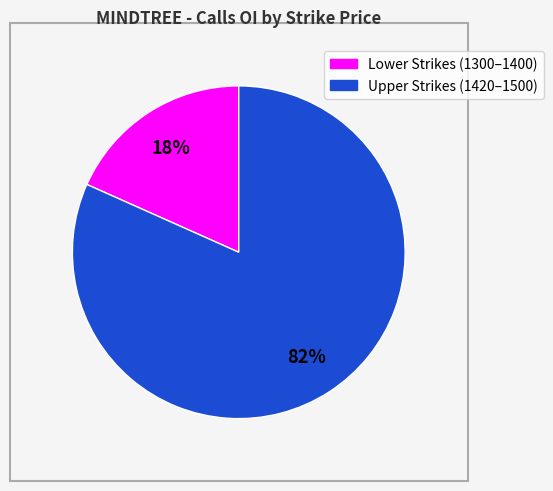

To the nearest percent, what is the average slice percentage?

50%